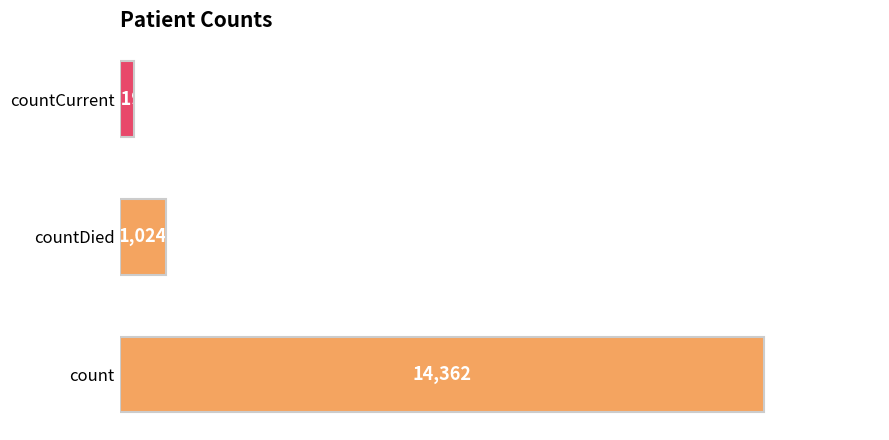

At which label is the value closest to 7340?

countDied